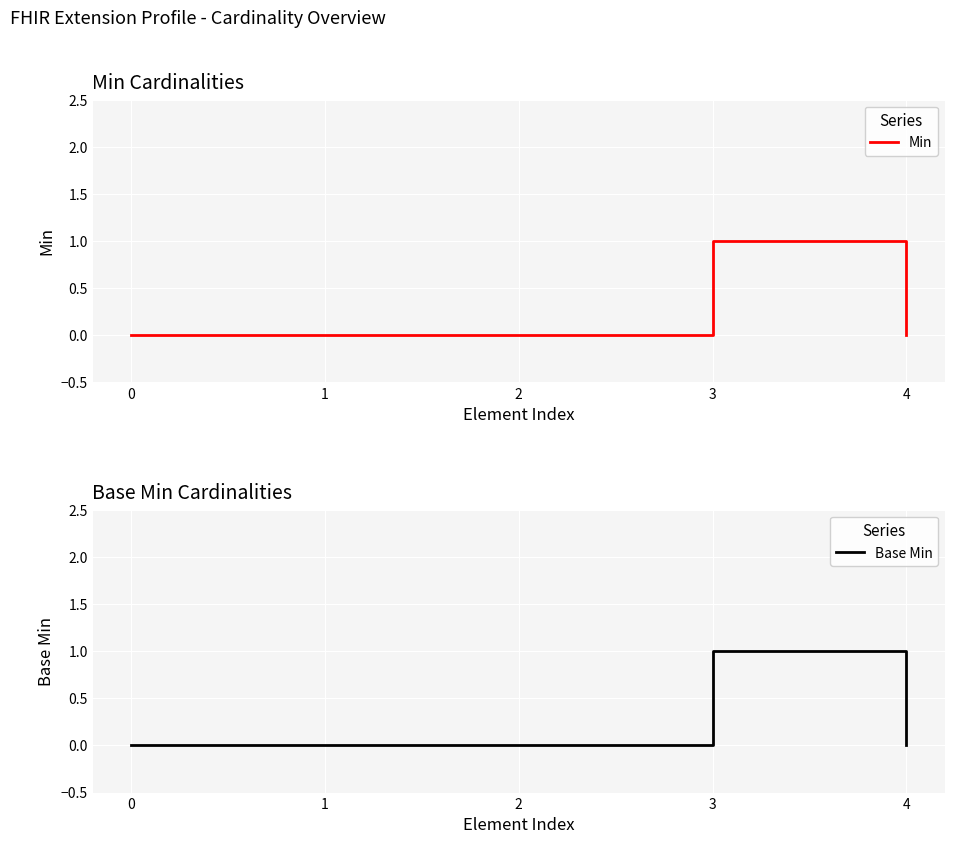

What is the difference between the maximum and minimum values in the Base Min series?

1